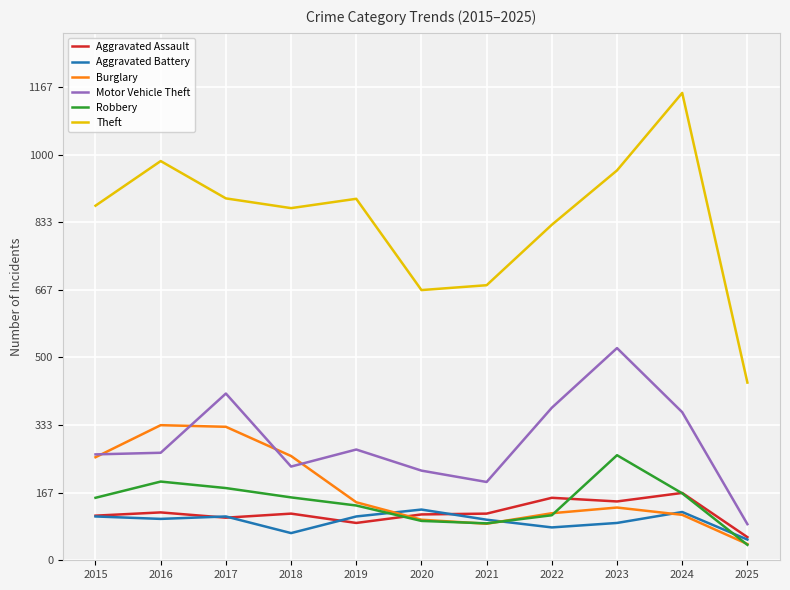

At which label is Theft closest to 795?

2022